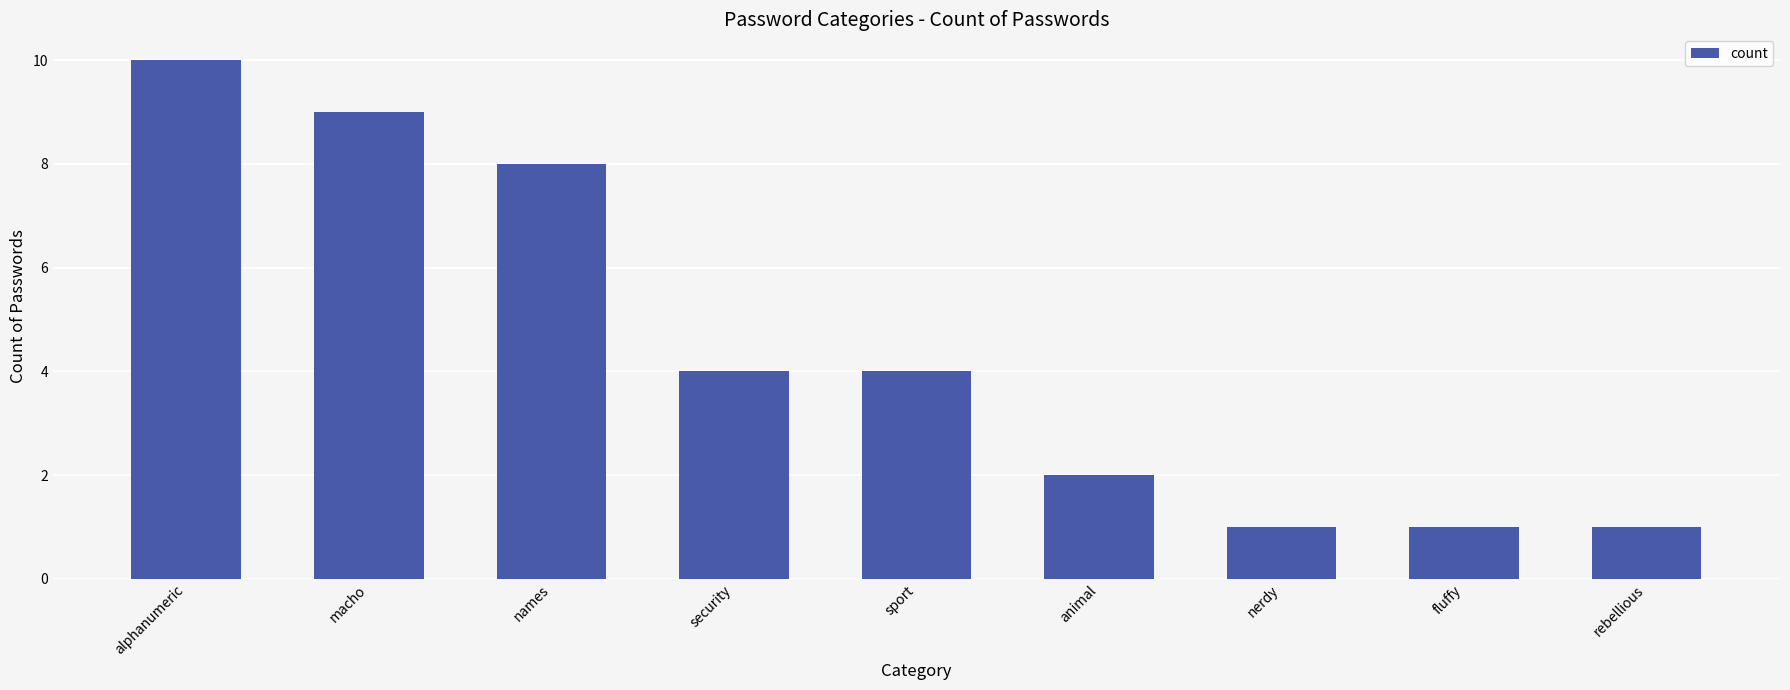

Reading left to right, extract all data points from this chart.

alphanumeric=10	macho=9	names=8	security=4	sport=4	animal=2	nerdy=1	fluffy=1	rebellious=1